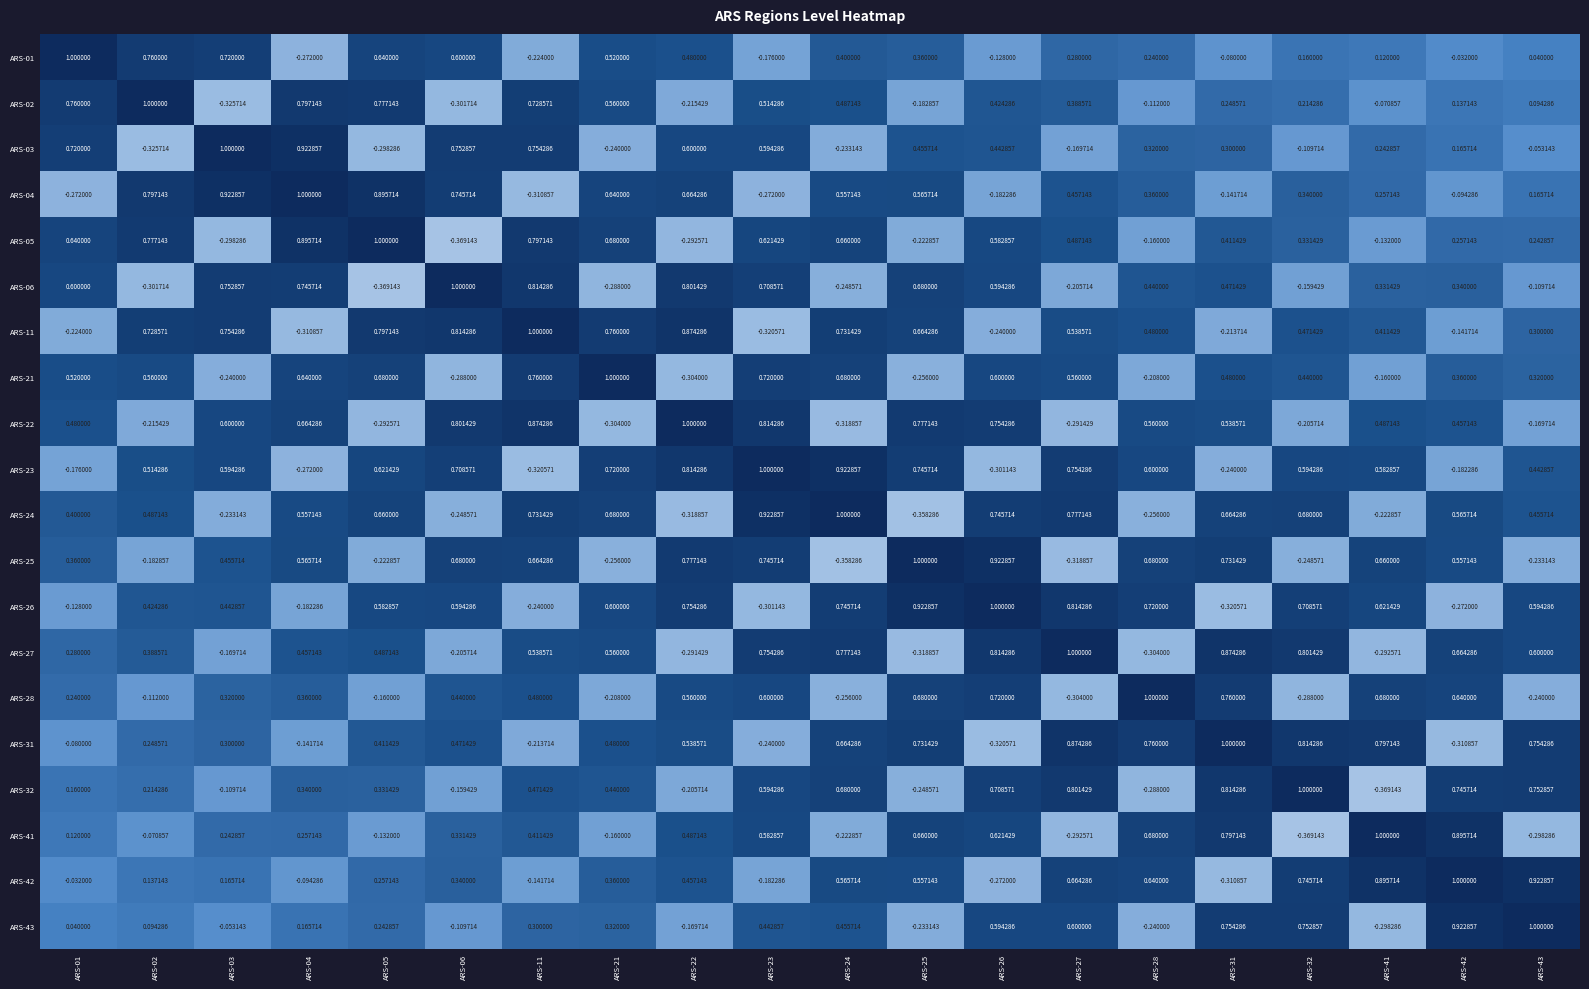

Is the value of ARS-43 at ARS-26 greater than the value of ARS-02 at ARS-27?

Yes